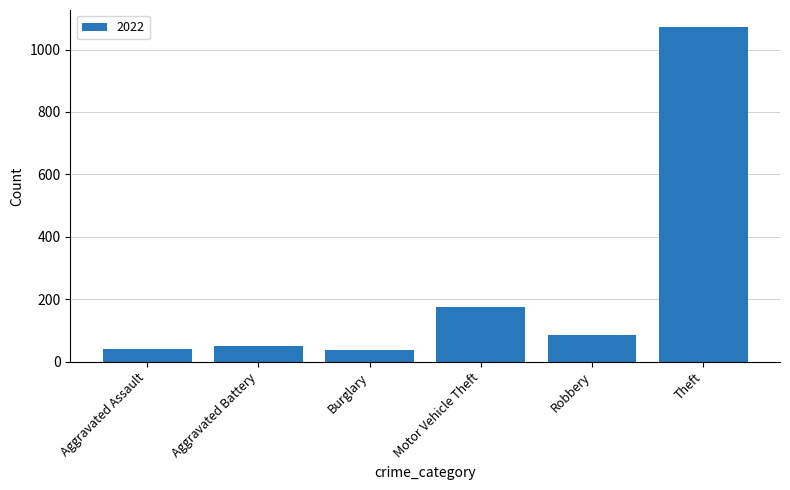

What is the label of the 5th bar from the right?

Aggravated Battery